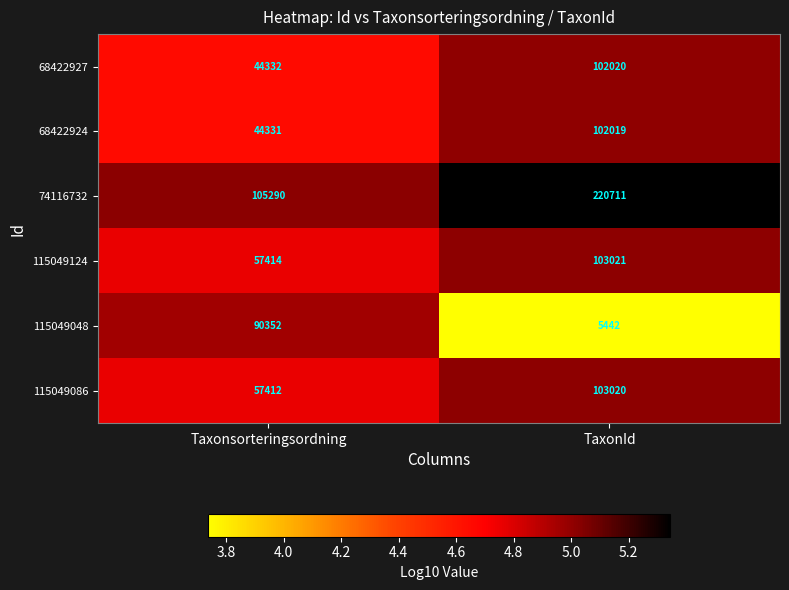

What is the smallest value displayed?

5442